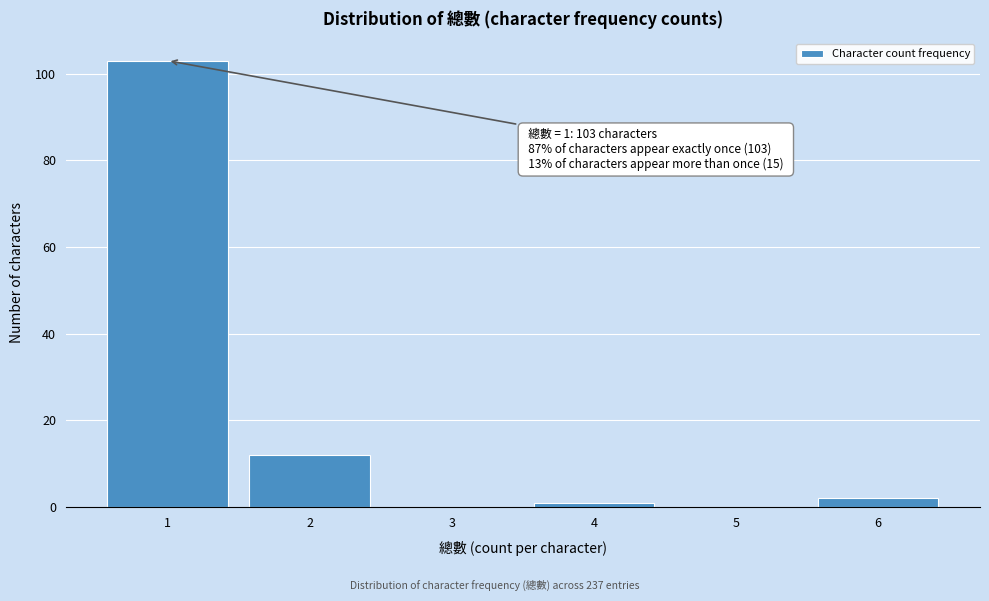

Over which range of the x-axis is the bar tallest?

0.5 to 1.5